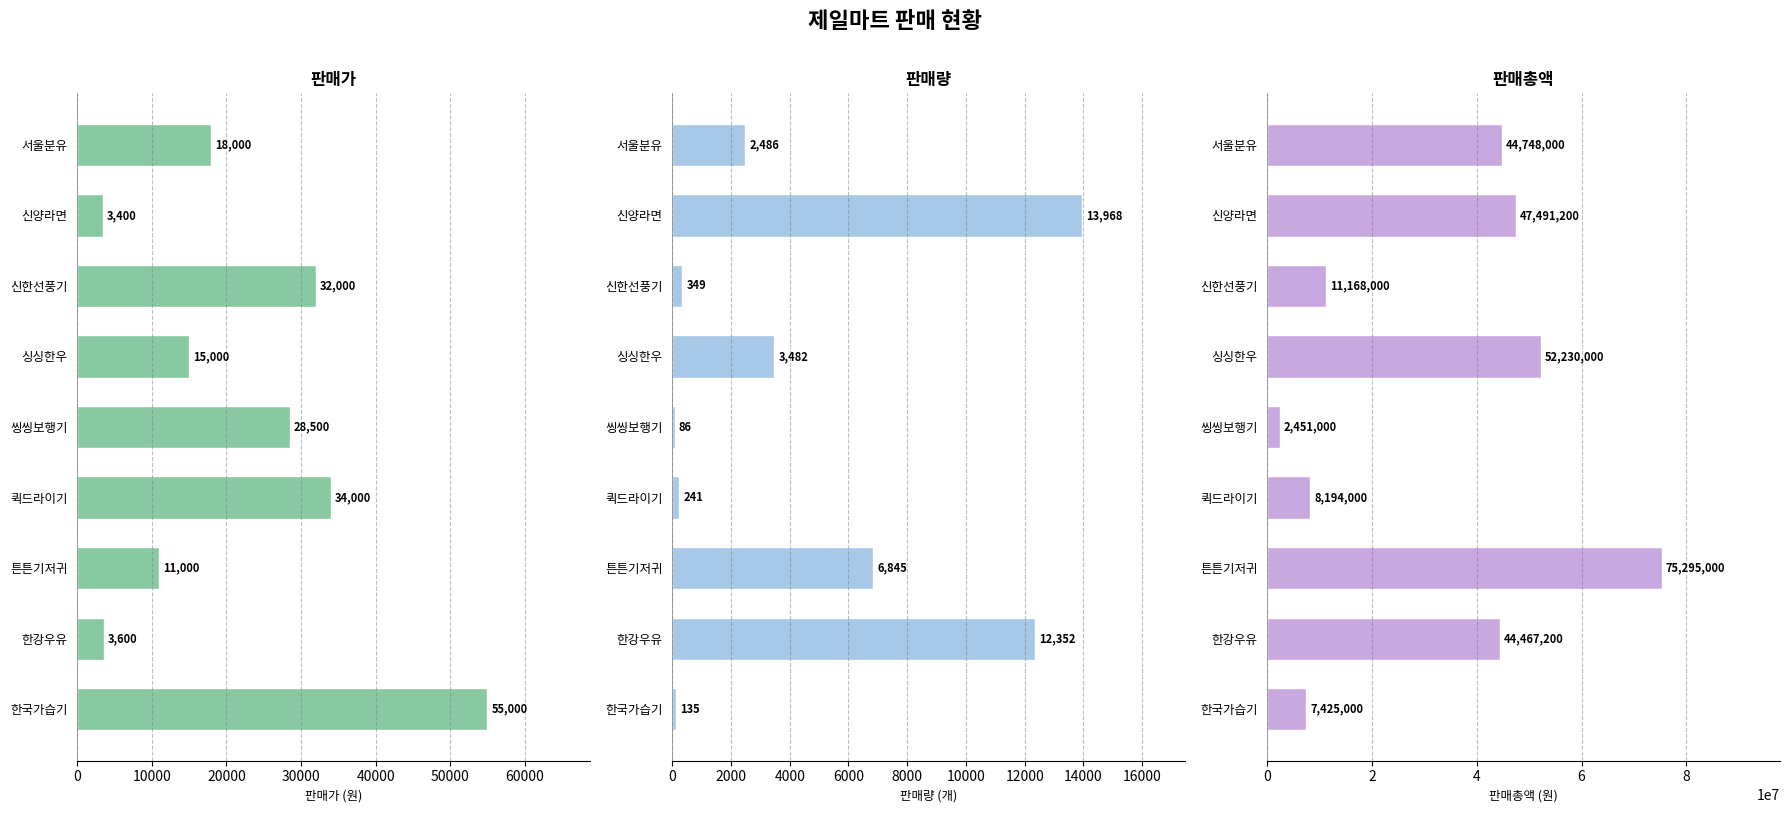

How many groups of bars are there?

9